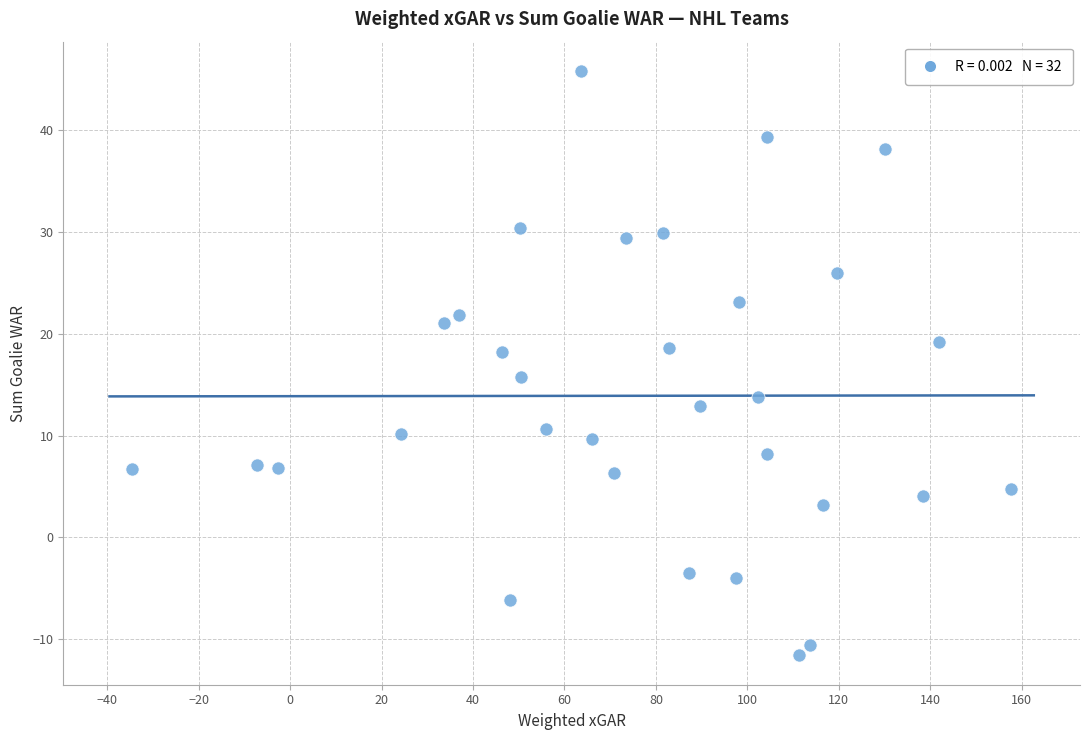

What is the range of X values (max minus min)?

192.2